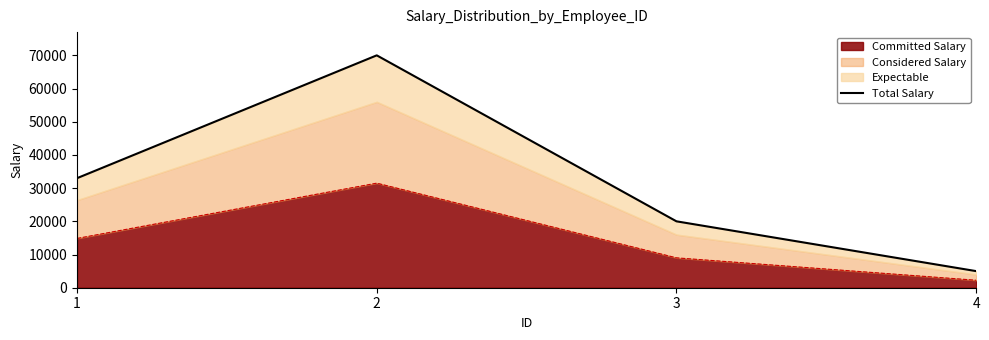

How many values are below 33000?

2